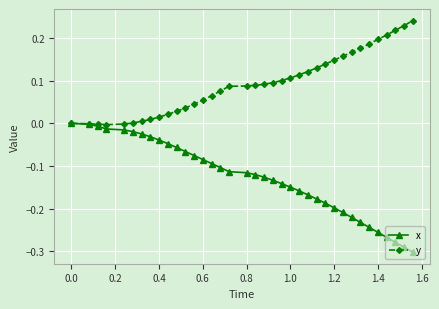

Which series has the widest spread of values?

x